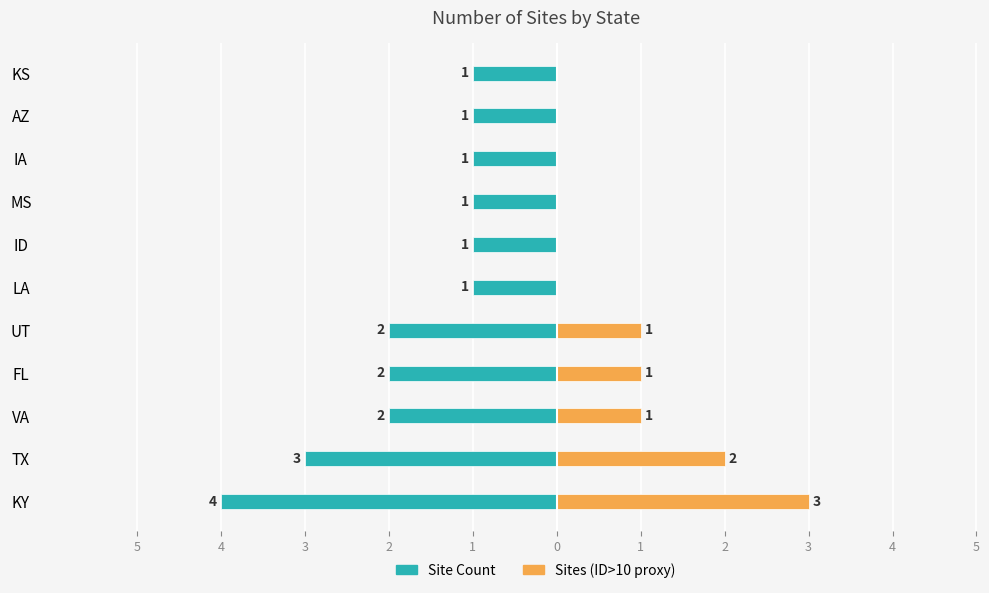

At how many categories does at least one series exceed -2?

11